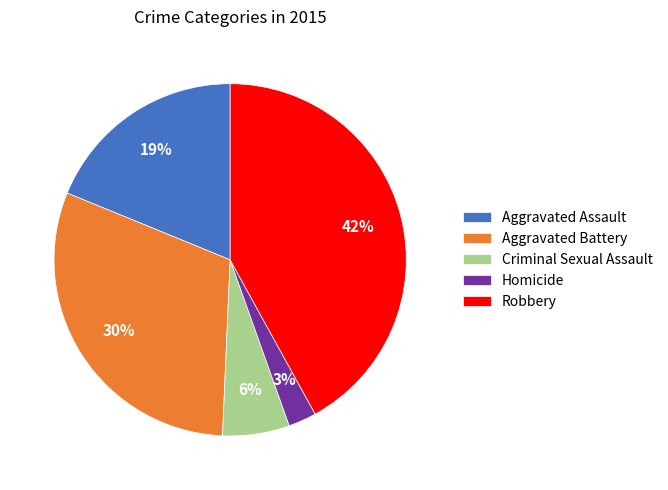

To the nearest percent, what is the difference between the largest and smallest slice percentages?

39%